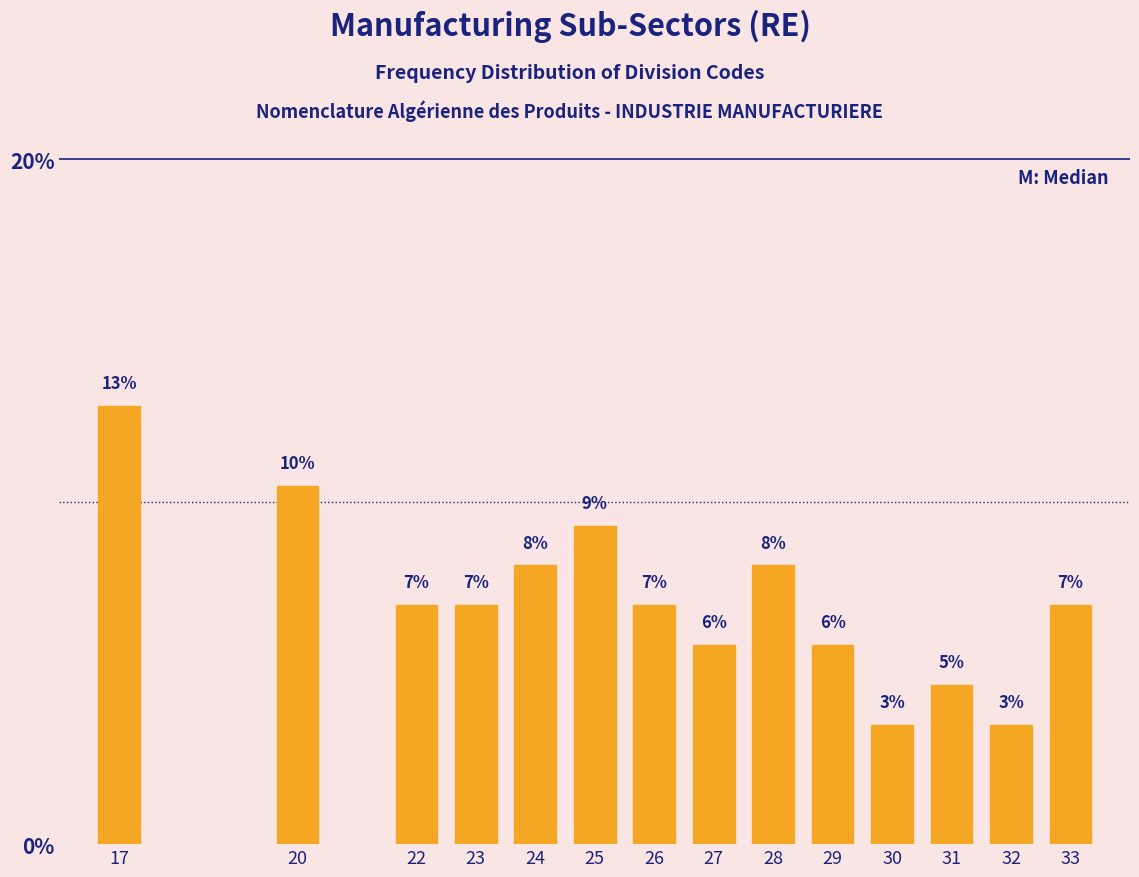

How many bars are there in total?

14